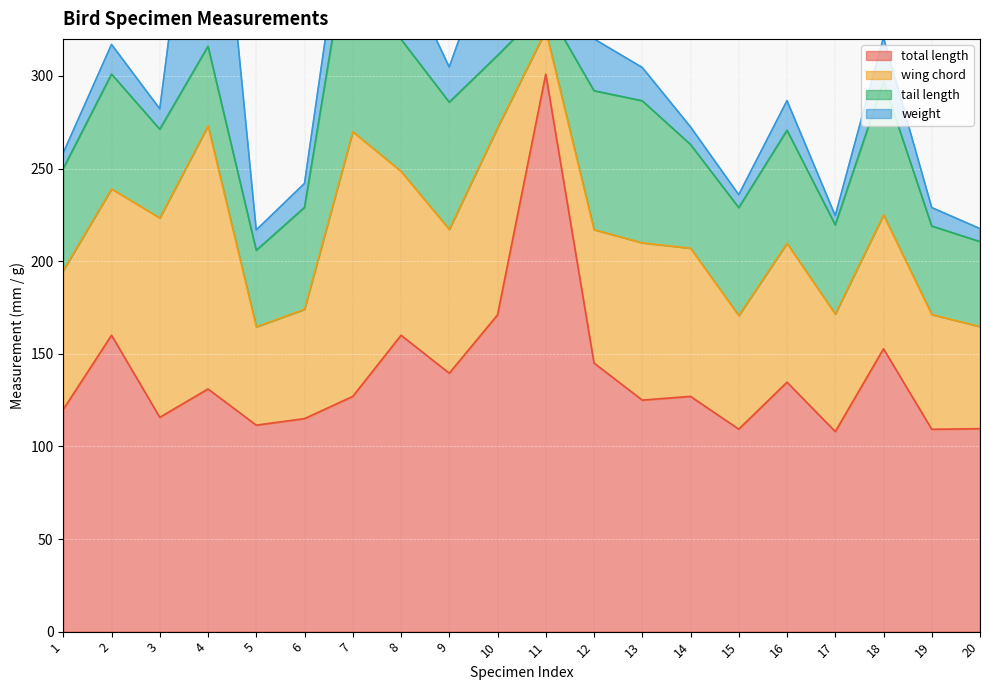

How many values in the total length series exceed 127?

9